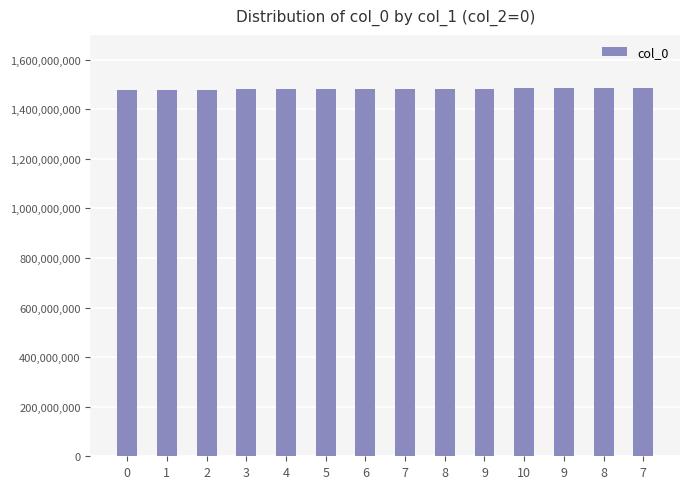

What is the sum of the values at 1 and 3?

2958271809